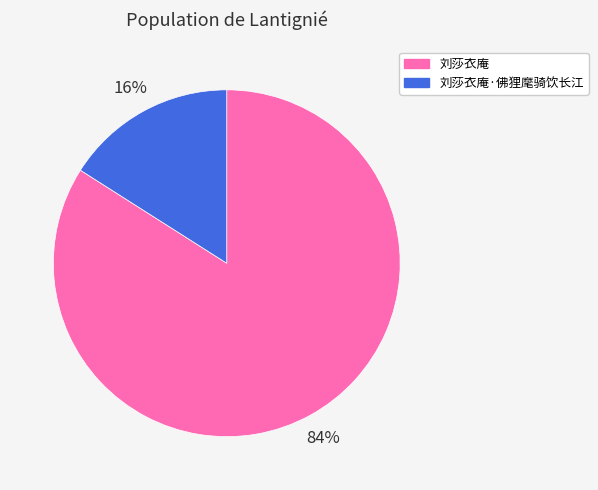

Does 刘莎衣庵·佛狸麾骑饮长江 account for over 50% of the chart?

No